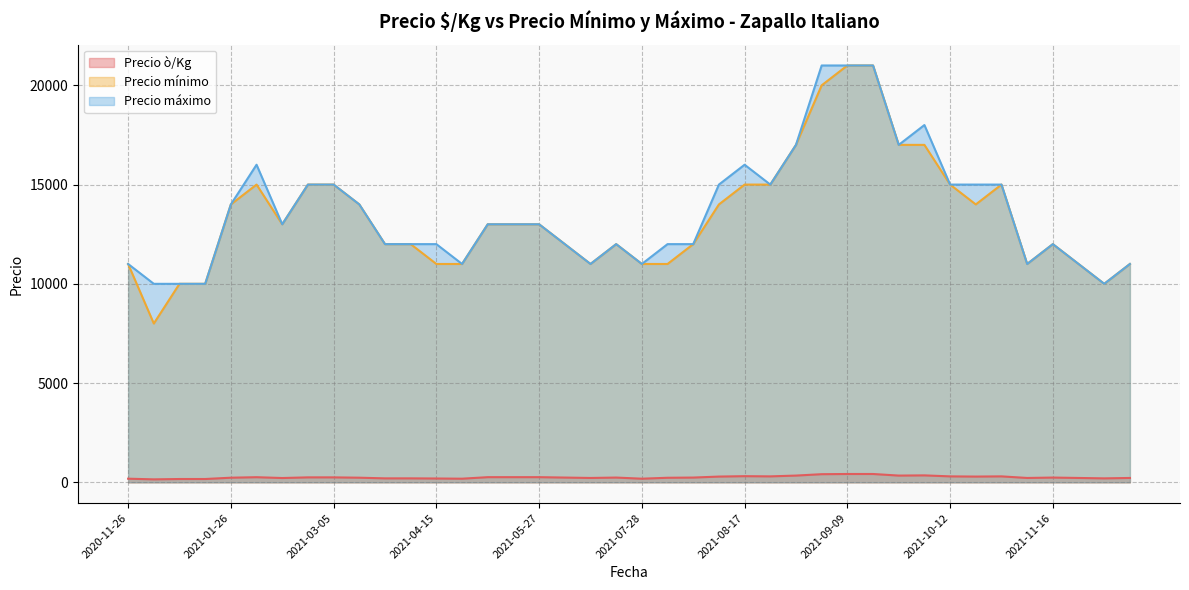

How many interior local peaks does the Precio ò/Kg series have?

12